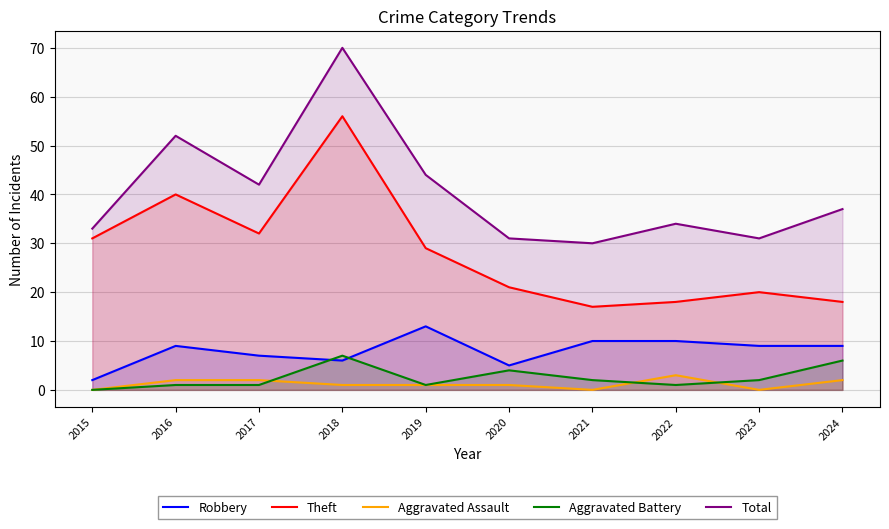

List the series in order of their peak value, lowest first.

Aggravated Assault, Aggravated Battery, Robbery, Theft, Total